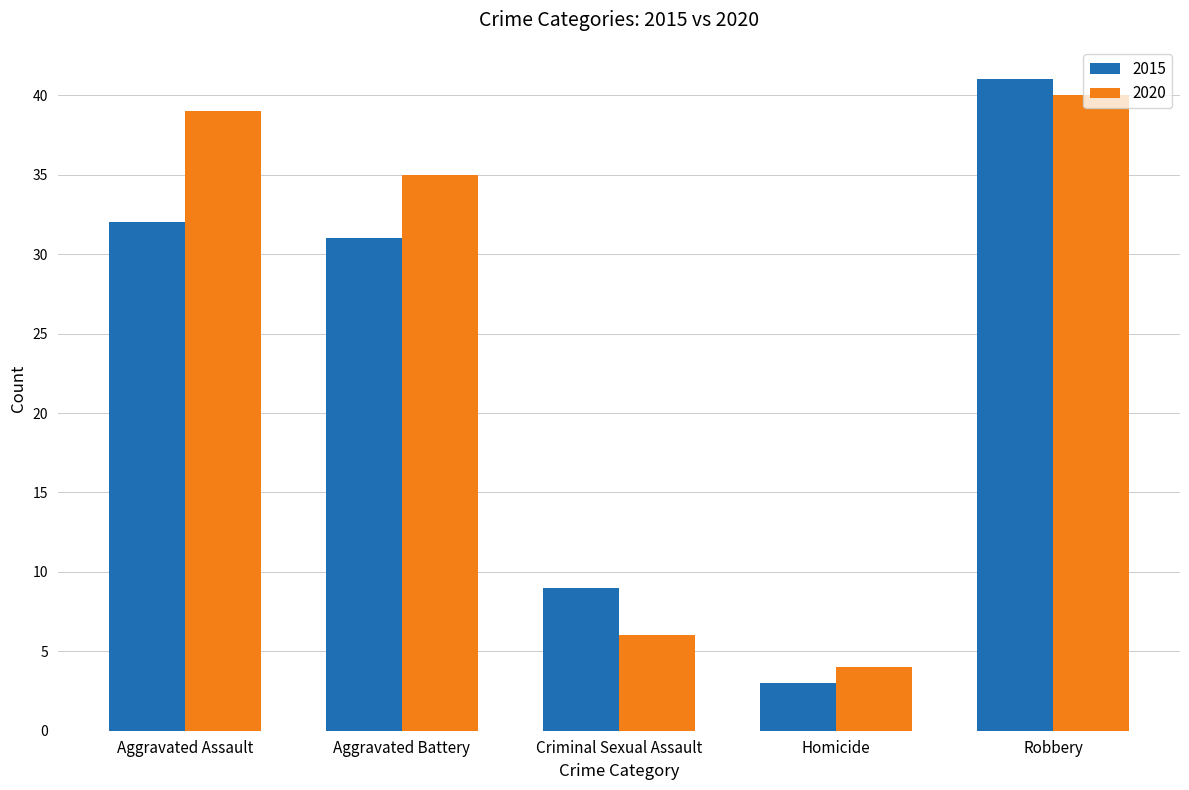

Where is 2015 nearest to the value 22?

Aggravated Battery